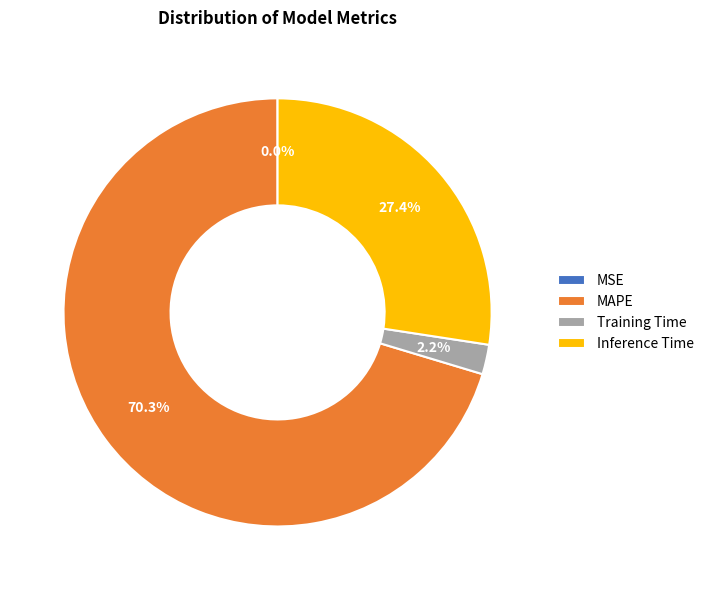

What is the ratio of the value at MAPE to the value at Inference Time?

2.6